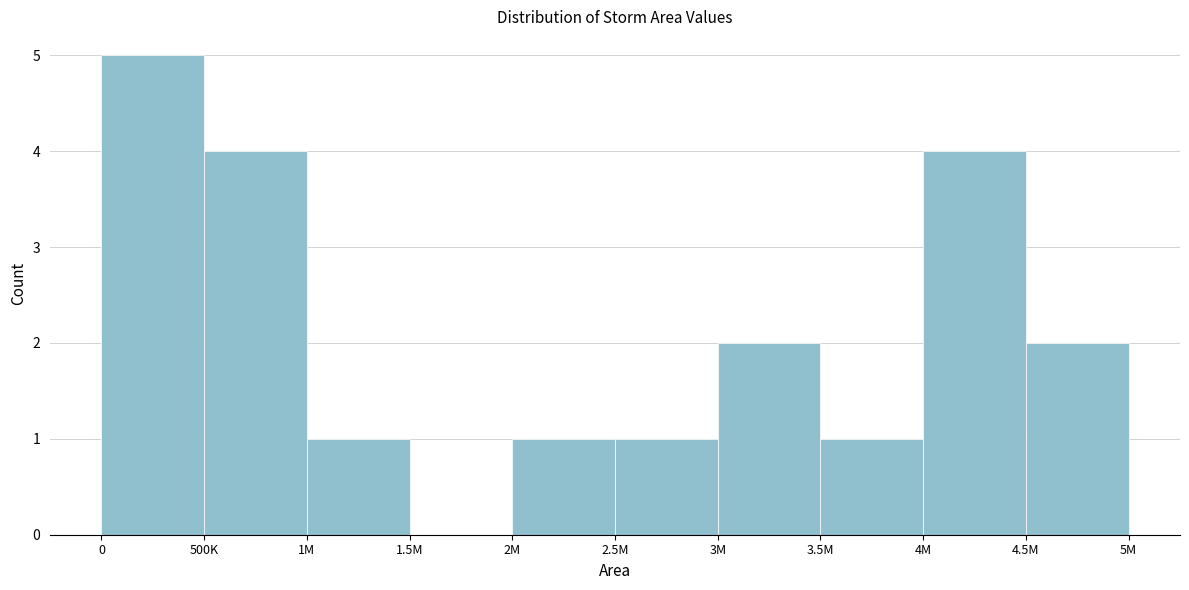

Reading left to right, list all the values displayed in this chart.

0=5	500K=4	1M=1	1.5M=0	2M=1	2.5M=1	3M=2	3.5M=1	4M=4	4.5M=2